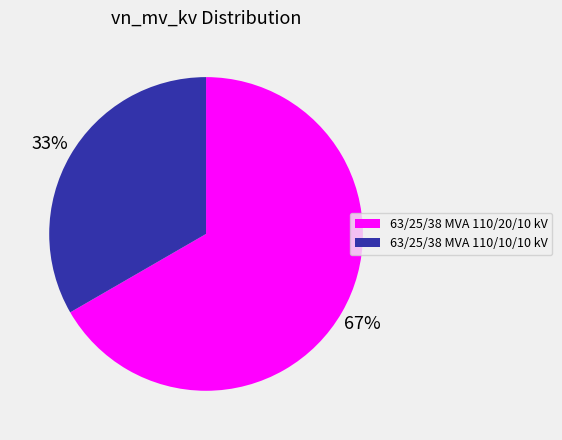

To the nearest percent, what percentage of the pie is 63/25/38 MVA 110/10/10 kV?

33%